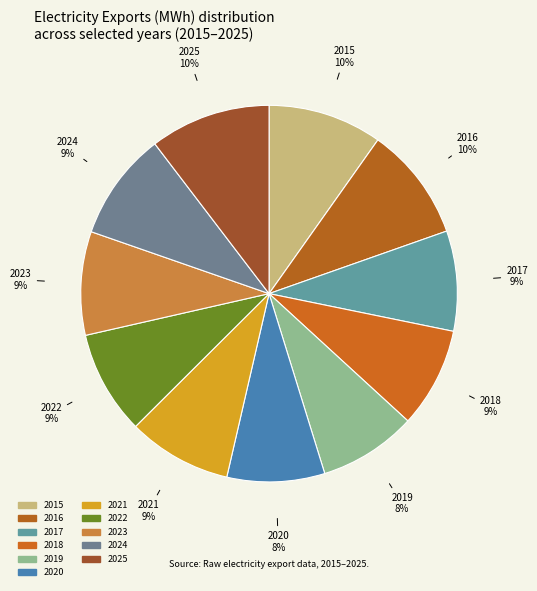

Between 2022 and 2019, which is larger?

2022